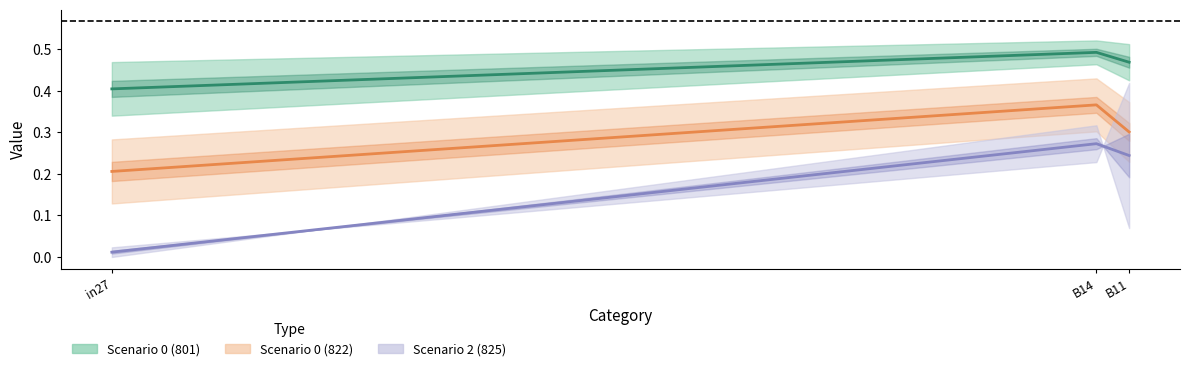

True or false: Scenario 0 (822) has a value of 0.4 at B14.

True